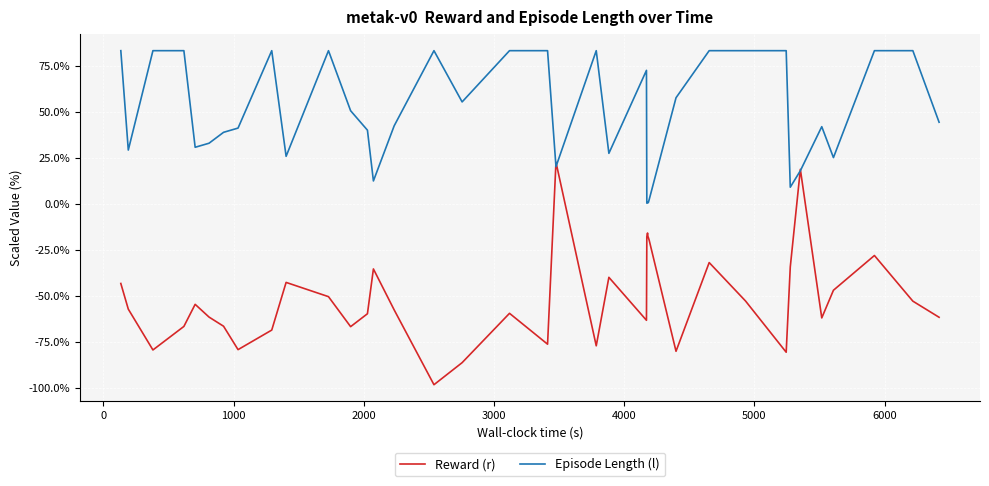

List the series in order of their peak value, highest first.

Episode Length (l), Reward (r)